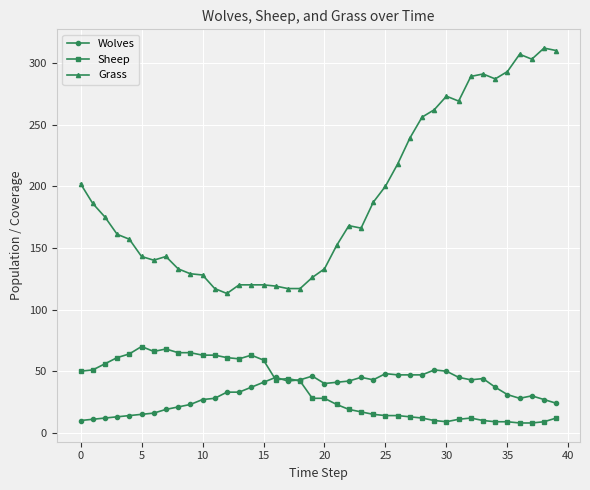

Count the number of categories in the chart.

40